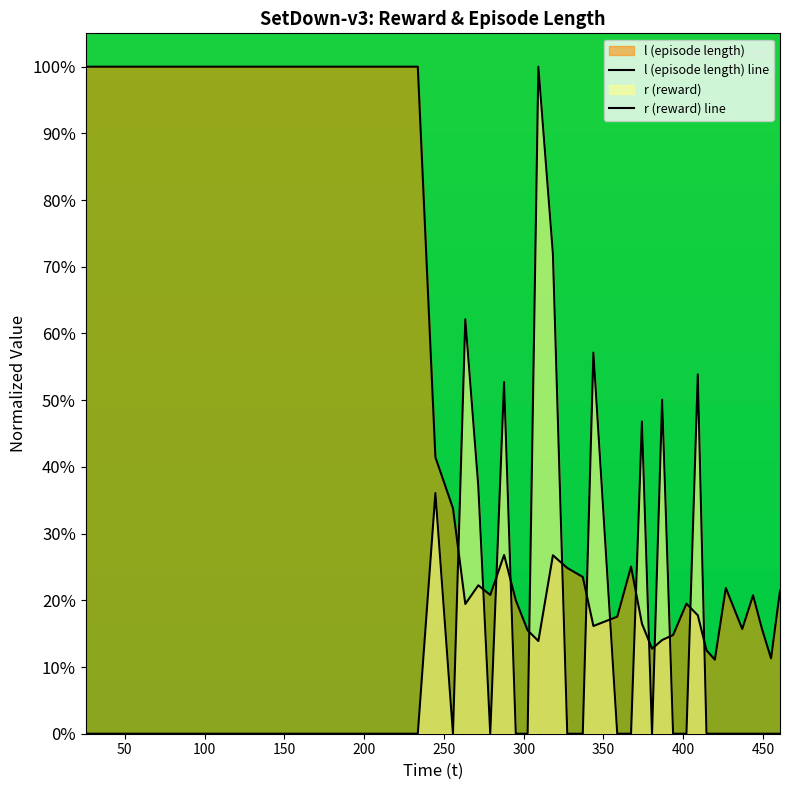

What is the difference between the maximum and second lowest values in the r (reward) line series?

100.0